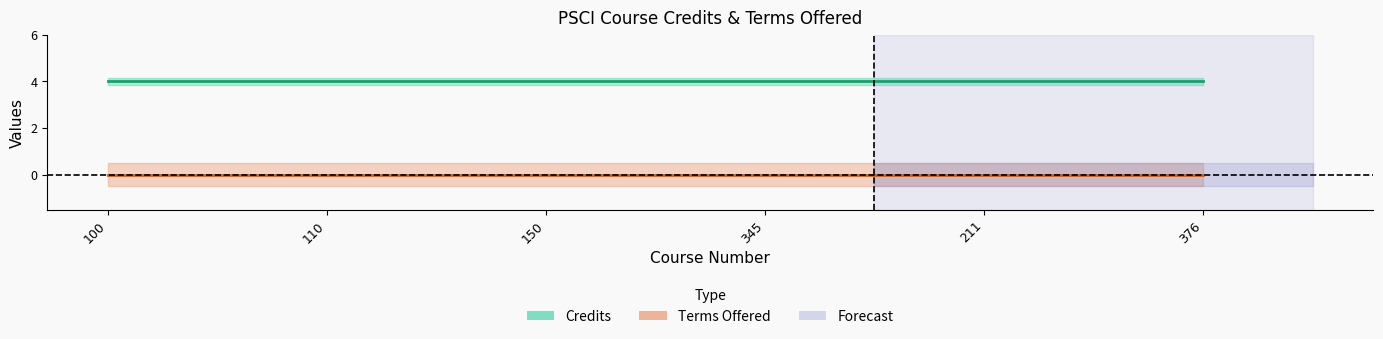

List the series in order of their overall mean, lowest first.

Terms Offered, Credits